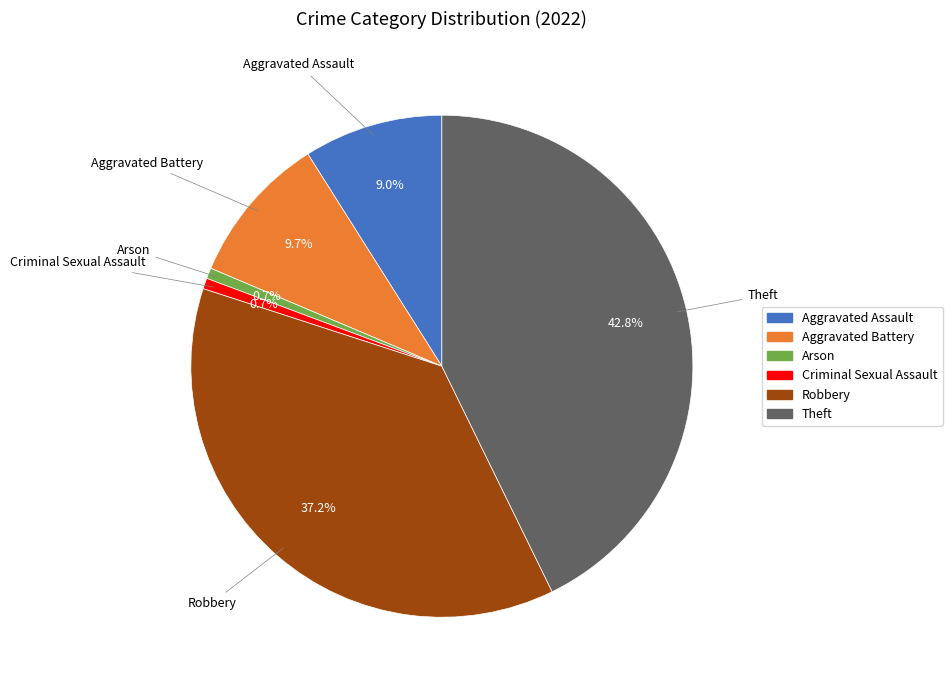

The Arson slice represents 1% of the pie. True or false?

True